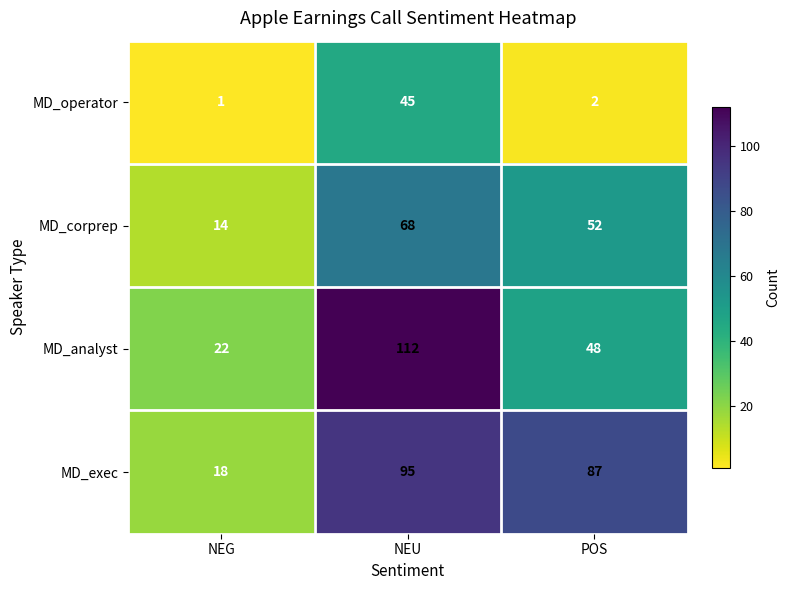

List the series in order of their peak value, highest first.

MD_analyst, MD_exec, MD_corprep, MD_operator